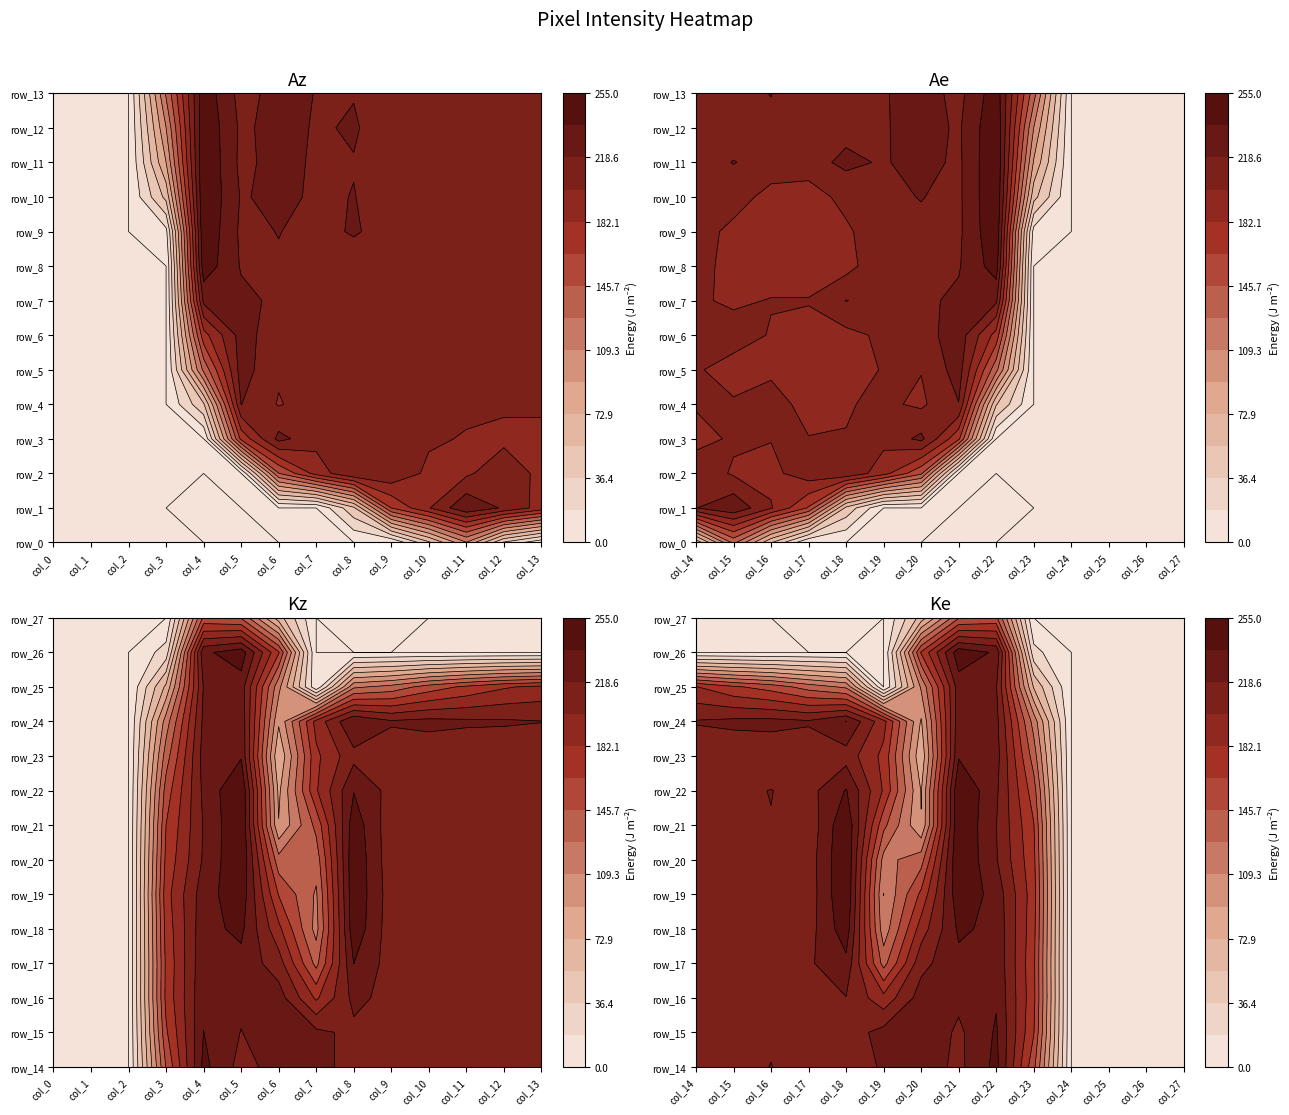

List the labels in order of row_13 value, smallest first.

row_0, row_1, row_2, row_24, row_25, row_26, row_27, row_3, row_23, row_17, row_13, row_5, row_9, row_14, row_10, row_11, row_12, row_15, row_21, row_18, row_19, row_7, row_8, row_16, row_6, row_20, row_22, row_4